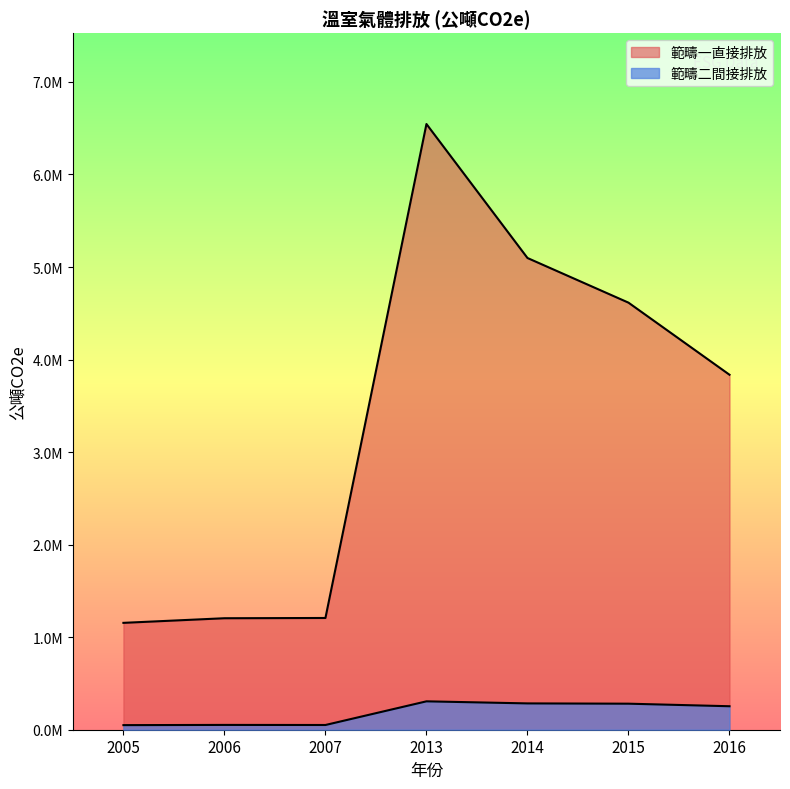

Which category has the lowest value in the 範疇一直接排放 series?

2005